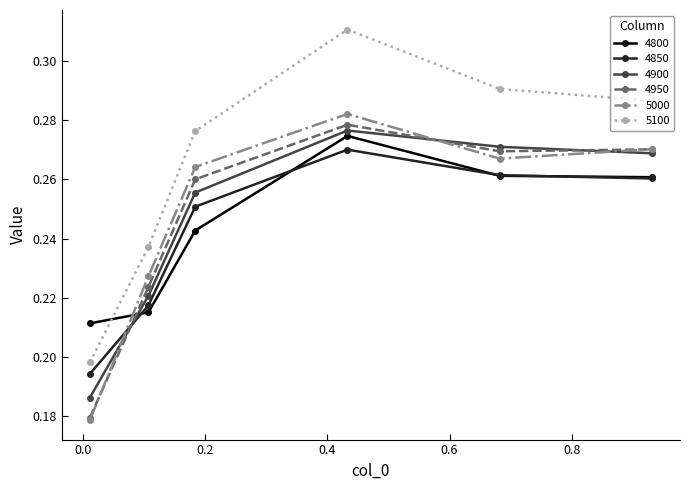

How many 4950 values are between 0 and 1?

6